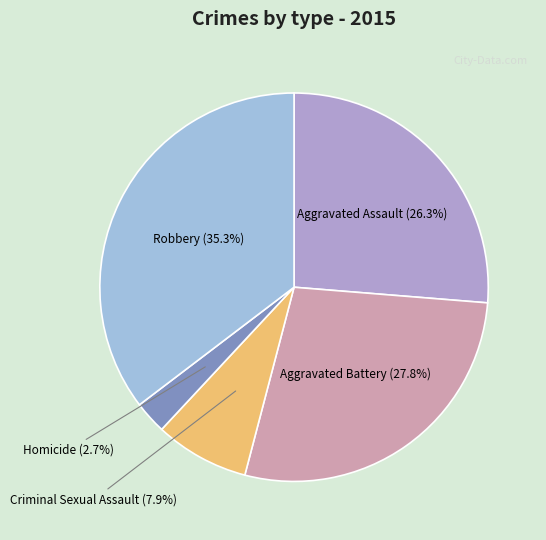

The Aggravated Battery slice represents 28% of the pie. True or false?

True